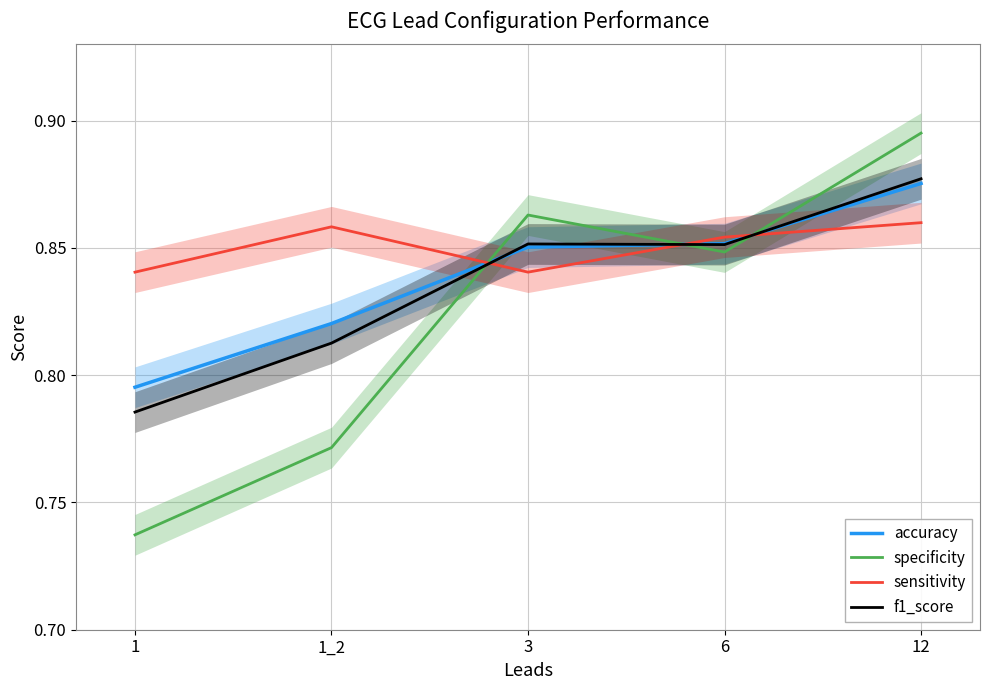

After their last crossing, which series has the higher values: f1_score or sensitivity?

f1_score